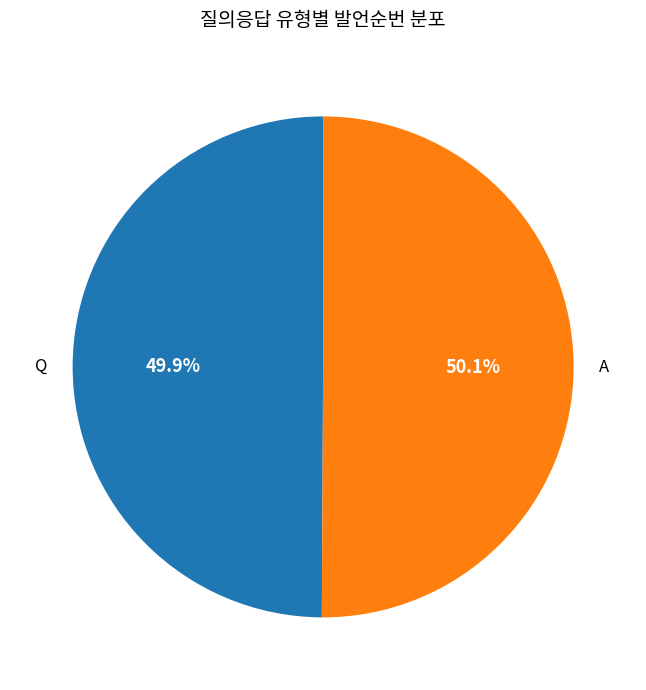

Approximately how many times larger is the value at Q compared to A?

1.0